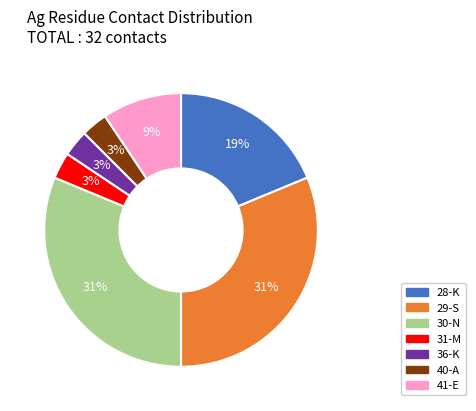

Is there any slice that represents more than half of the pie?

No